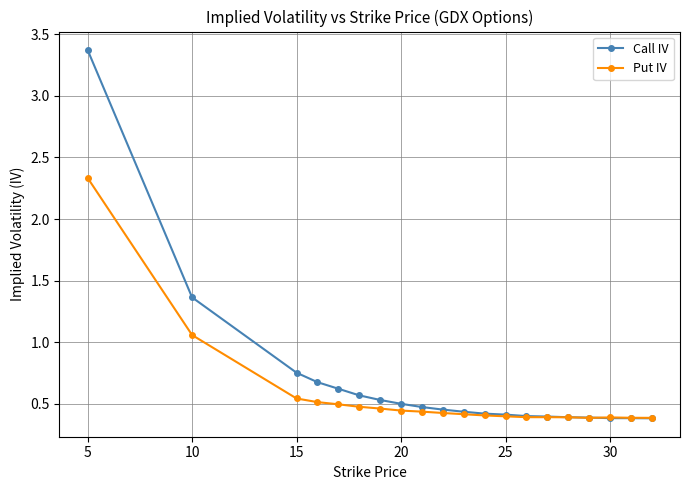

List the series in order of their overall mean, highest first.

Call IV, Put IV